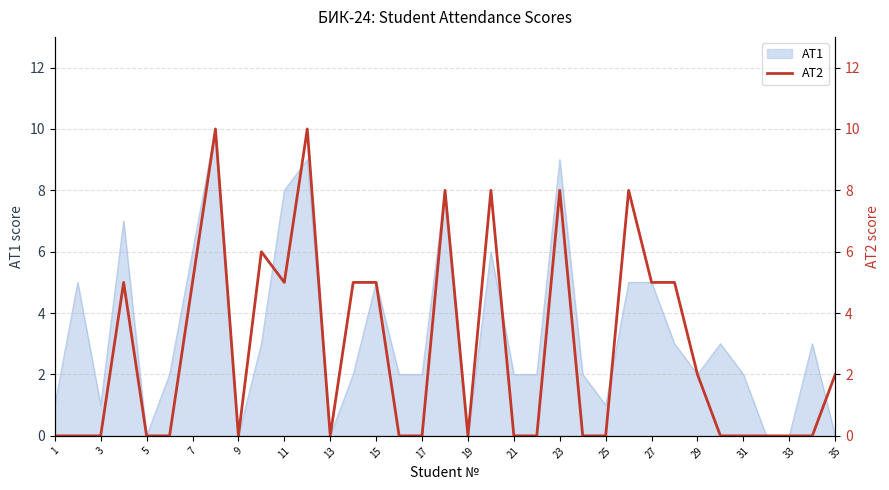

The АТ1 series shows 5 at 15. True or false?

True